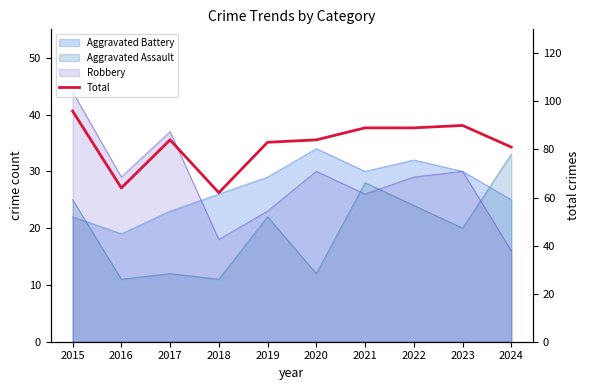

How many points are higher than both their immediate neighbors (excluding endpoints)?

2